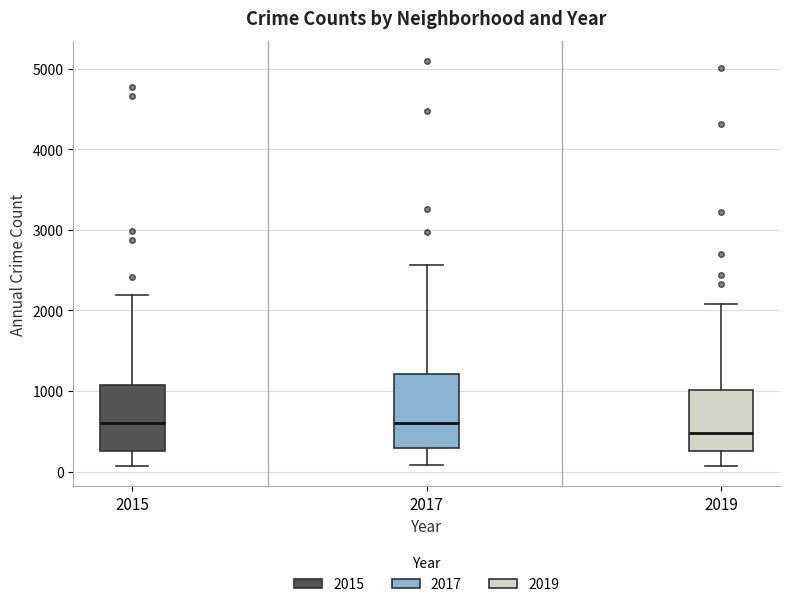

Where is the lower edge of the box at x = 2019 on the y-axis? The values are not printed on the chart, so give them approximately, as read against the axis.

300